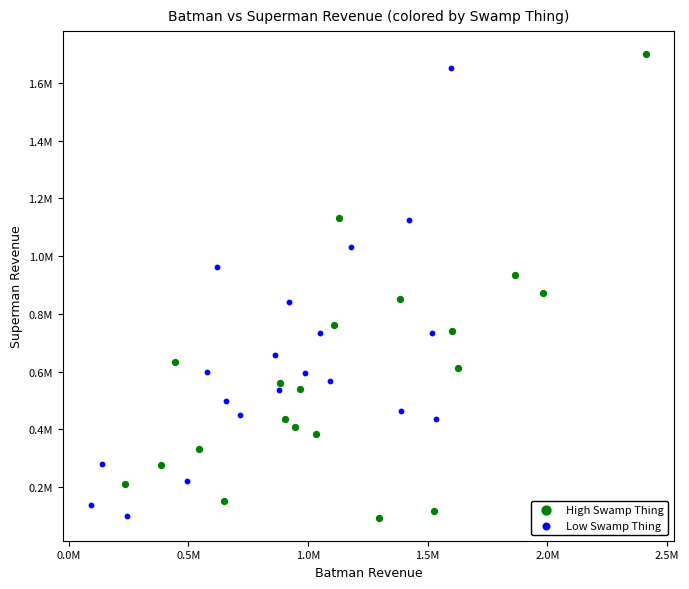

What are all the series names shown in the legend?

High Swamp Thing, Low Swamp Thing